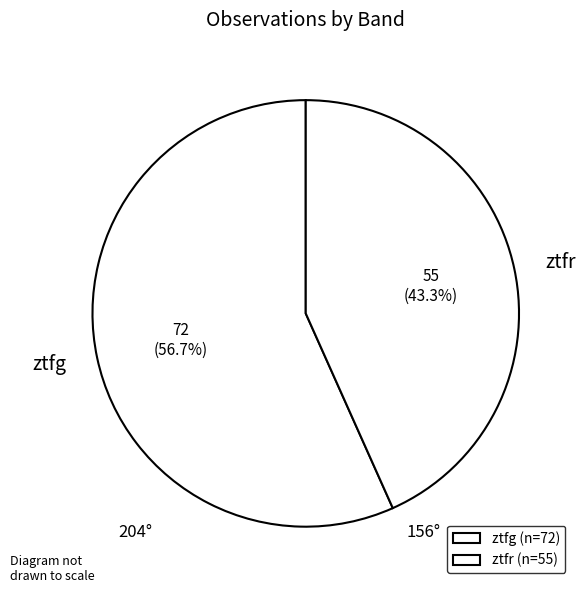

What percentage is the ztfr slice, to the nearest percent?

43%